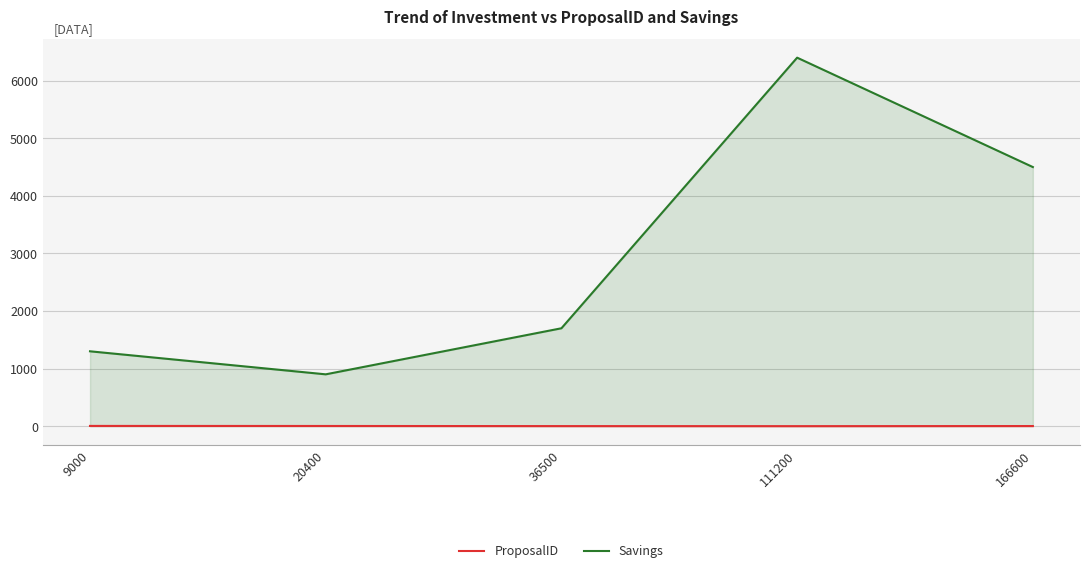

In Savings, how many points are higher than both neighbors (excluding endpoints)?

1